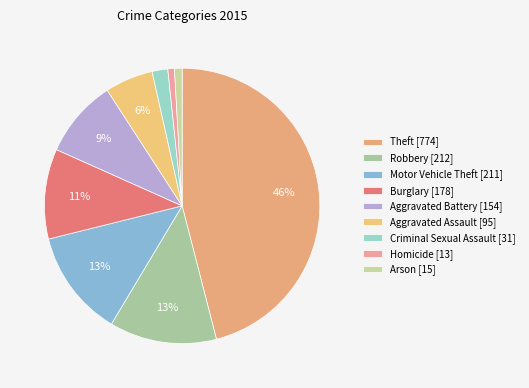

What is the smallest slice in the pie chart?

Homicide